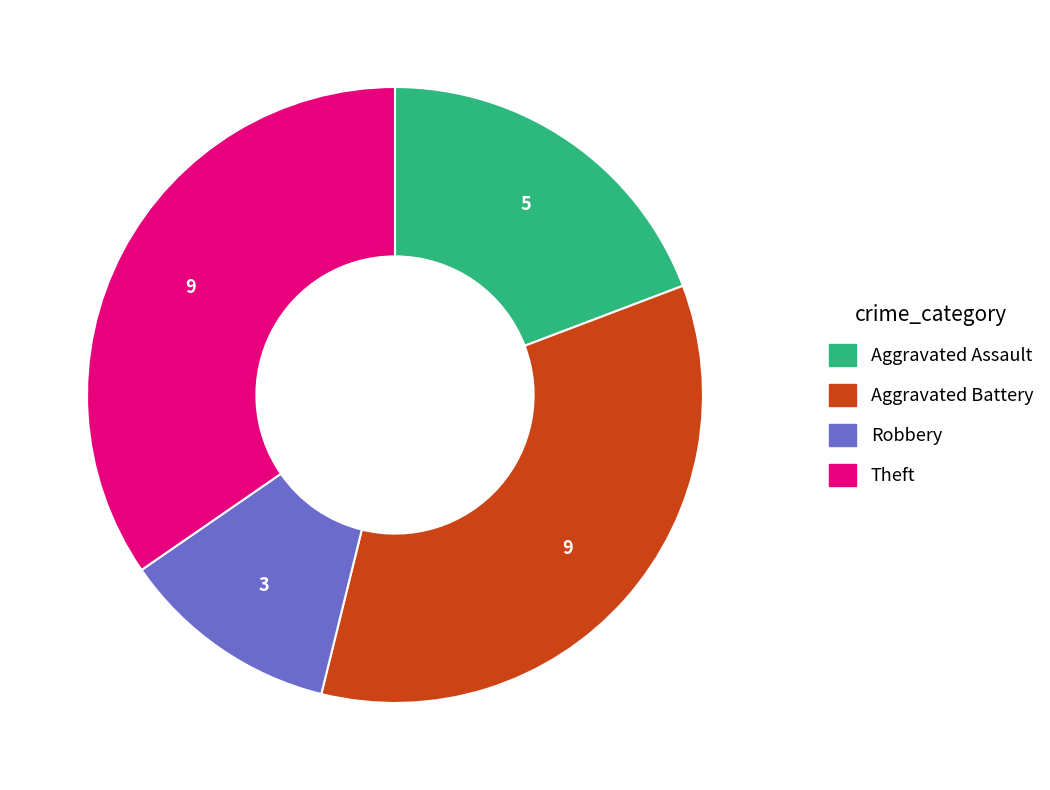

Is it true that Aggravated Battery is 49% of the pie?

False